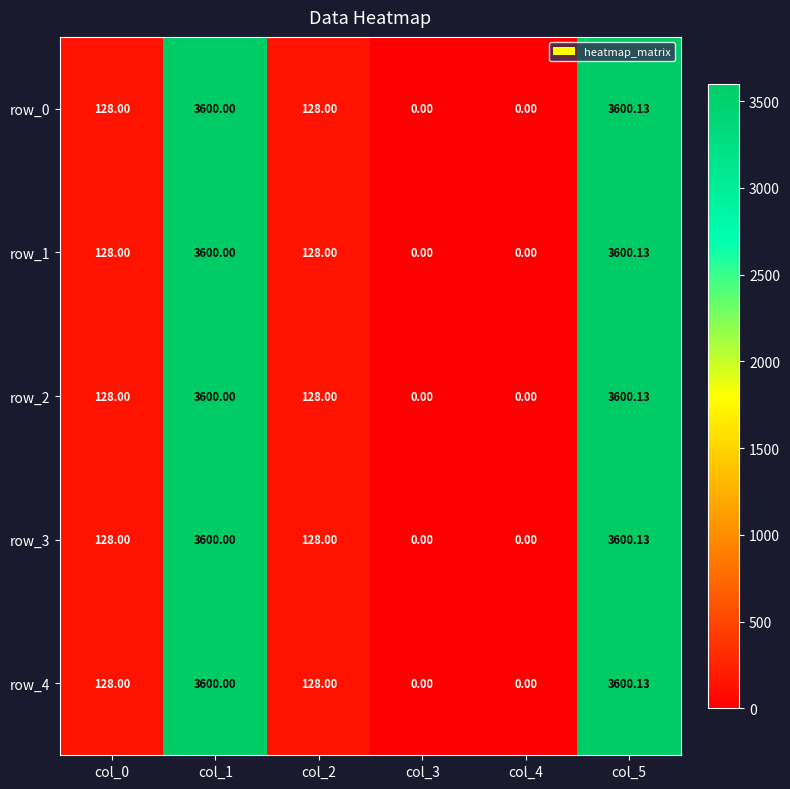

How many data points in row_3 are less than 128?

2